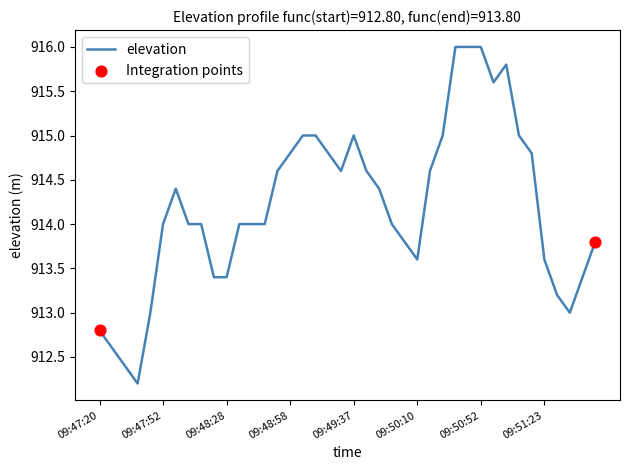

What is the maximum value shown in the chart?

916.0